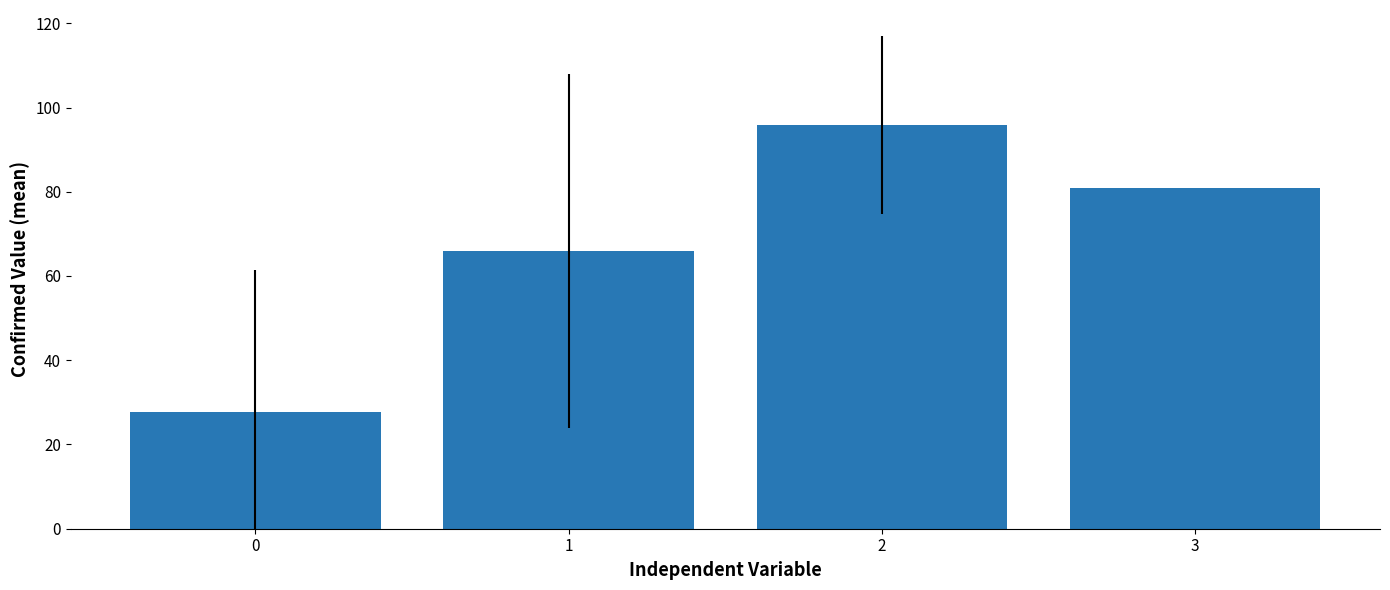

Rank the categories by value from highest to lowest.

2, 3, 1, 0